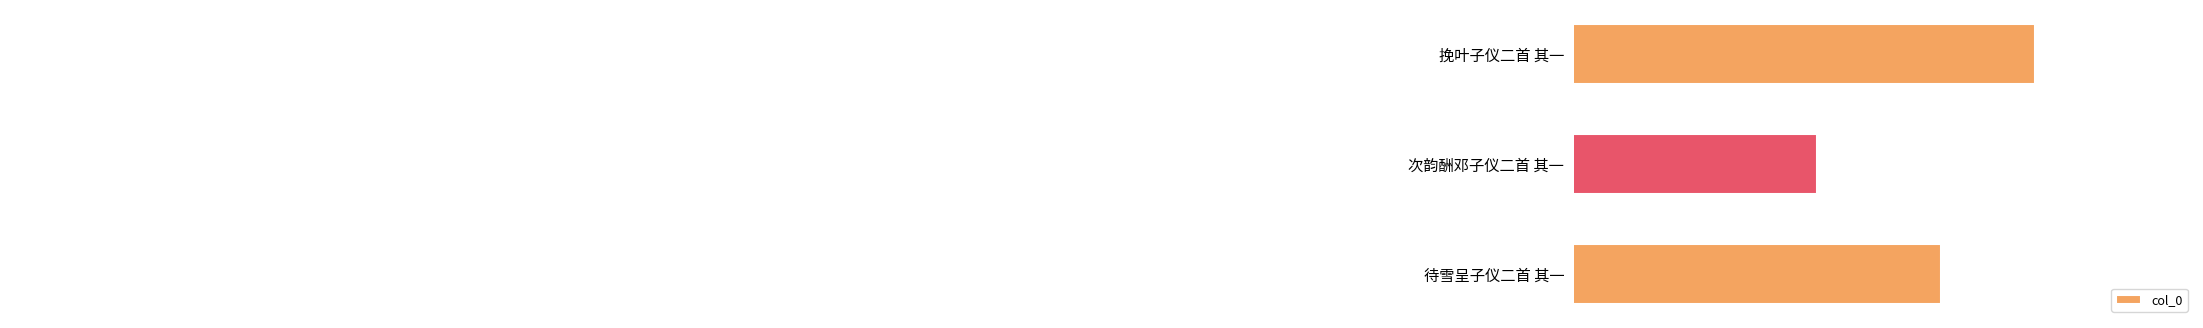

Reading top to bottom, transcribe all the data shown in this chart.

挽叶子仪二首 其一=911587	次韵酬邓子仪二首 其一=858780	待雪呈子仪二首 其一=888782